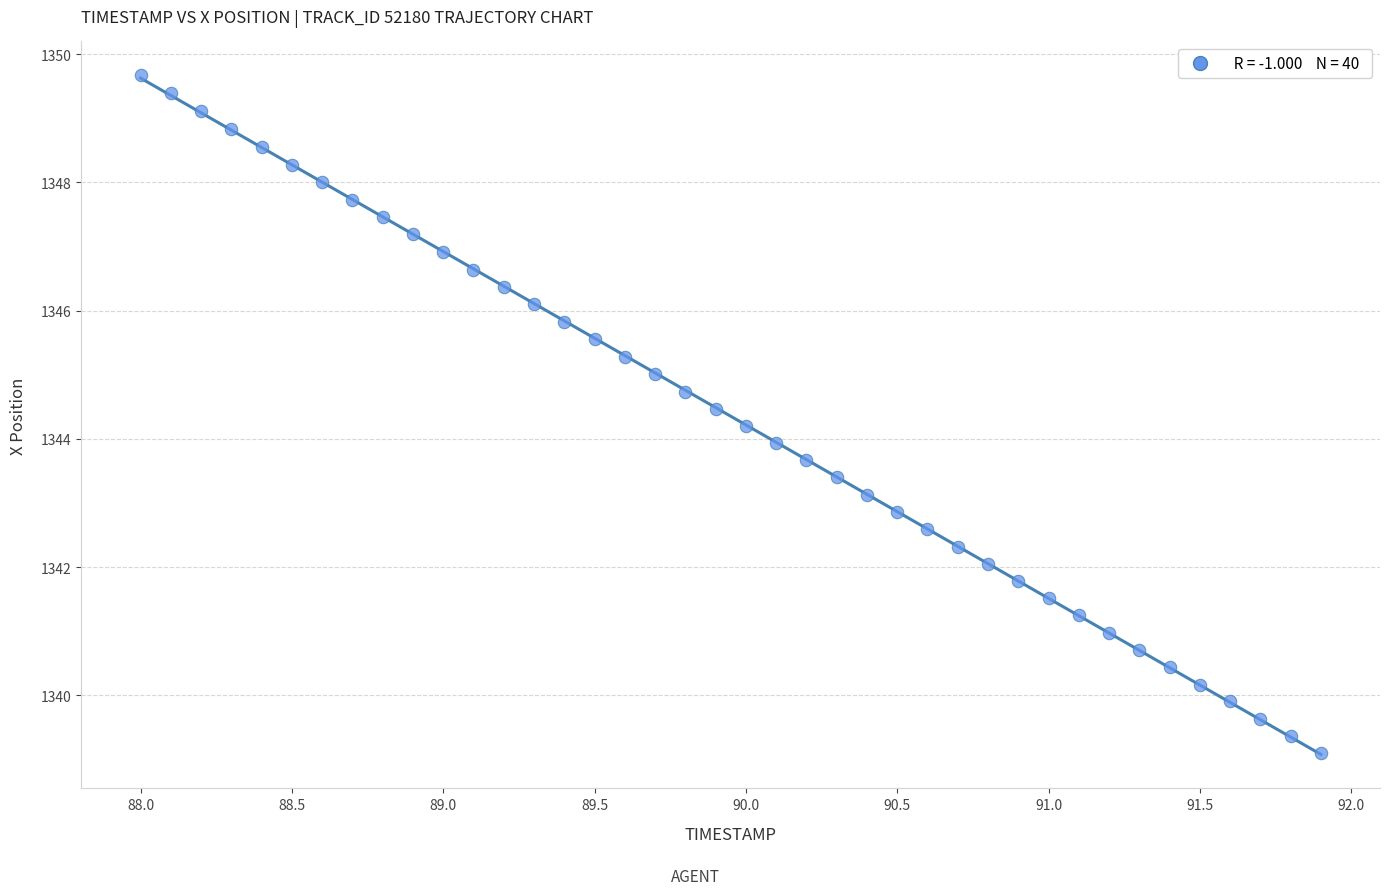

What is the range of Y values (max minus min)?

10.6